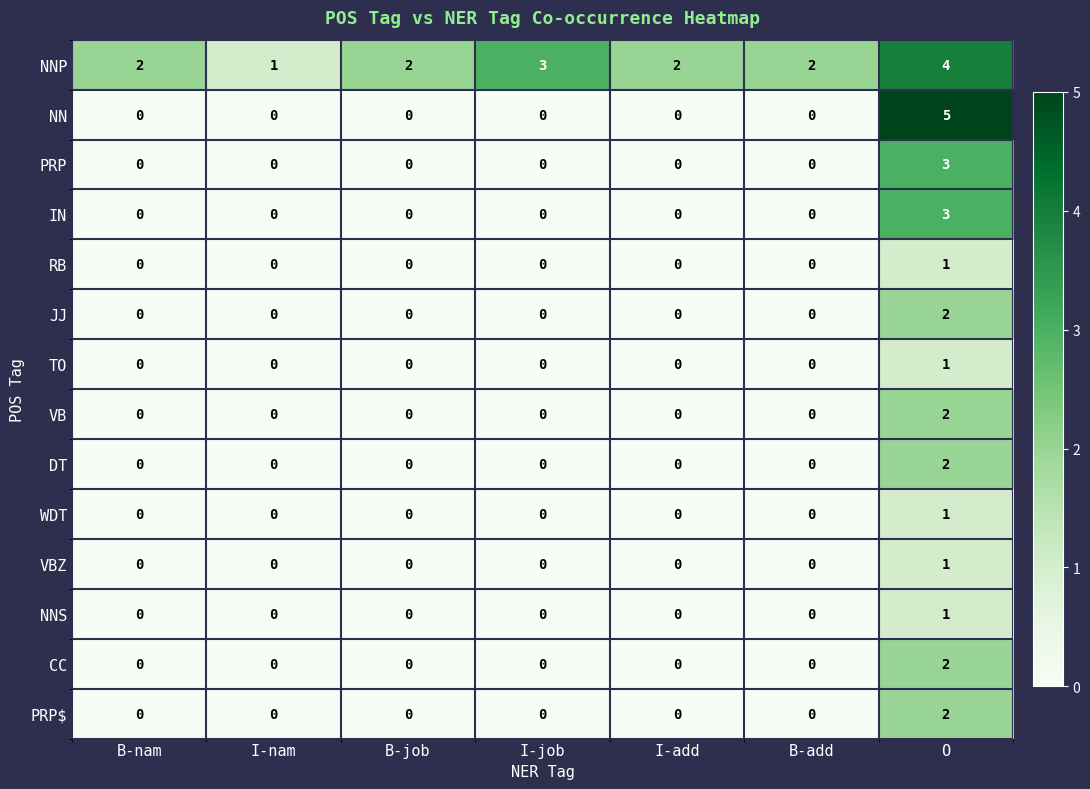

True or false: WDT has a value of 0 at B-job.

True